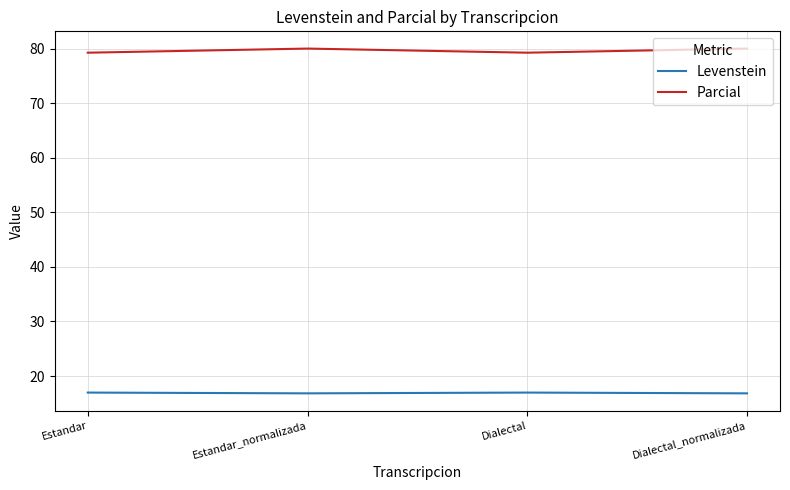

What is the highest value of the Parcial series?

80.0